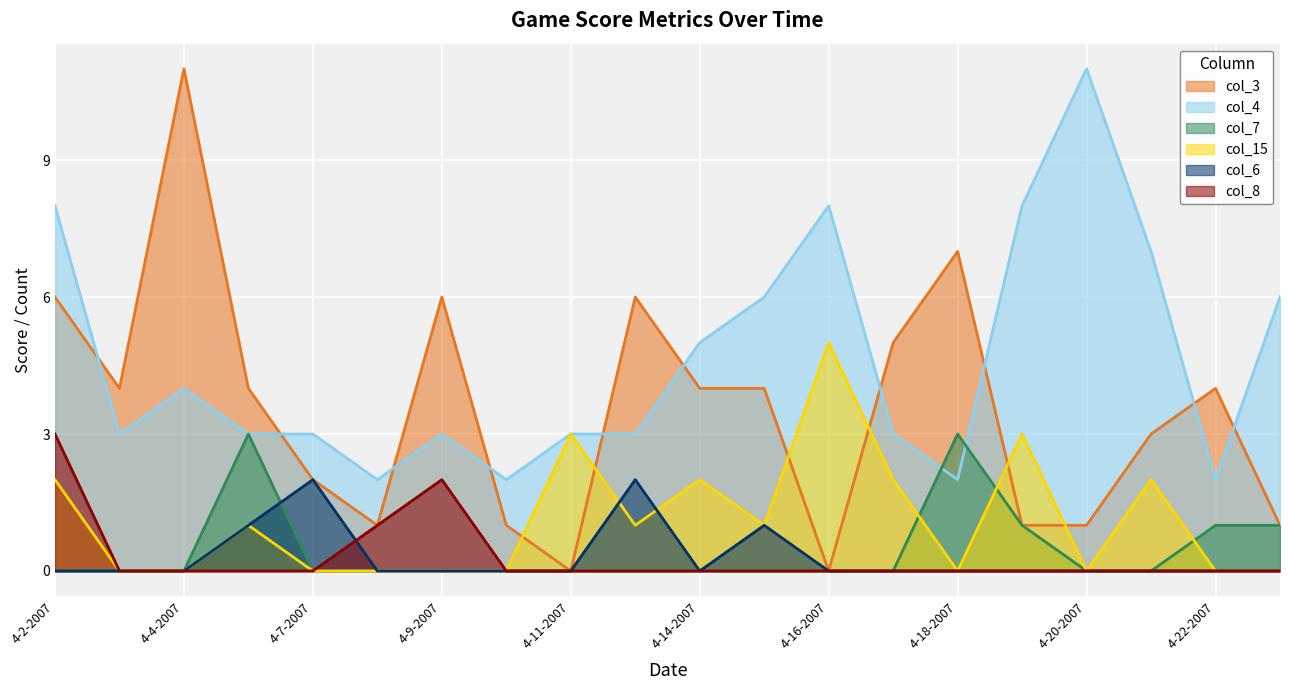

What is the total value across all series at 4-21-2007?

12